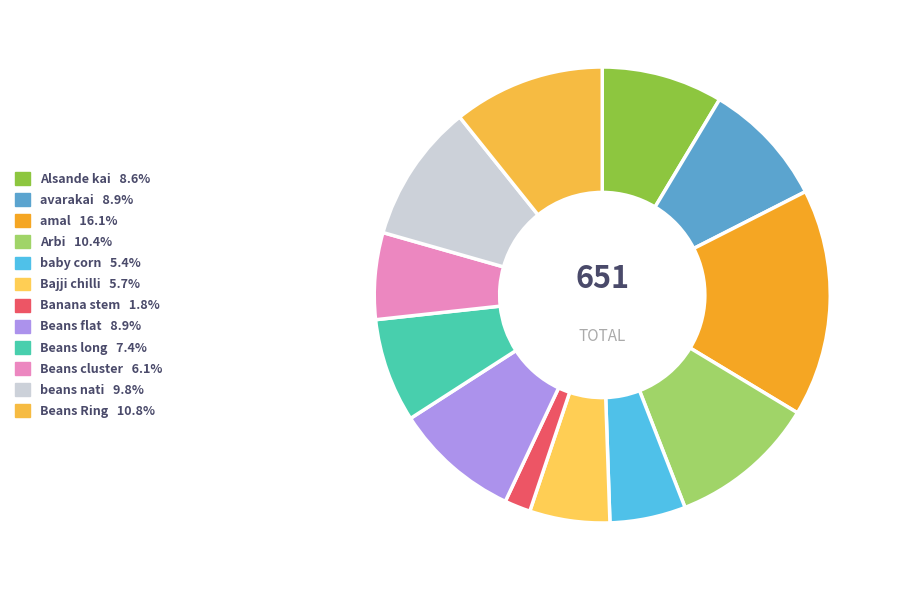

To the nearest percent, what is the difference between the amal and Alsande kai slice percentages?

8%